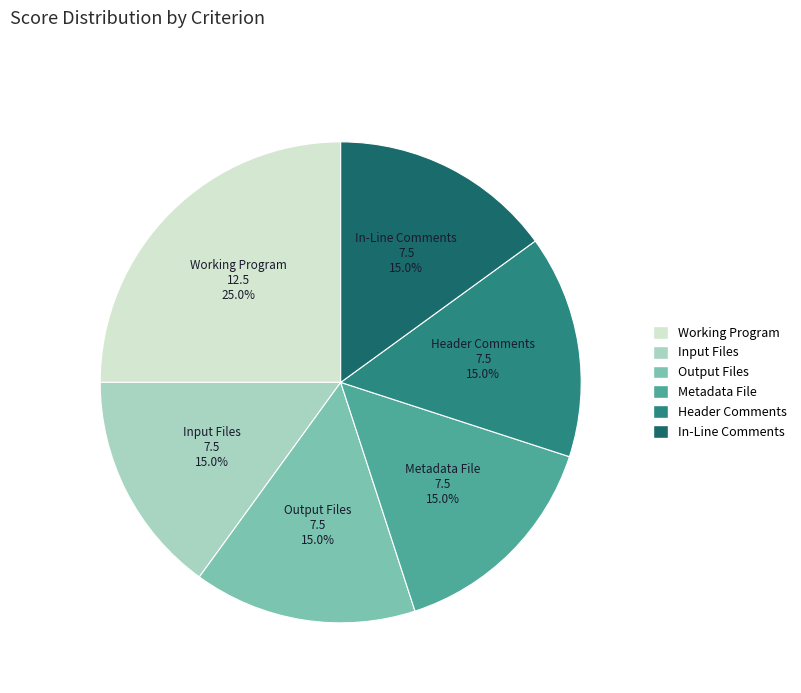

What is the ratio of the value at Working Program to the value at In-Line Comments?

1.7